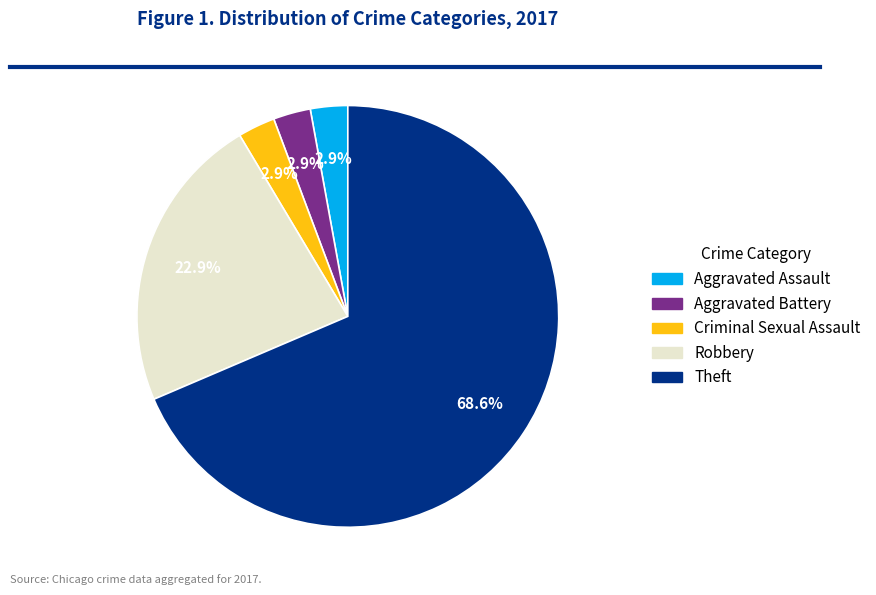

Does Criminal Sexual Assault represent more than half of the total?

No